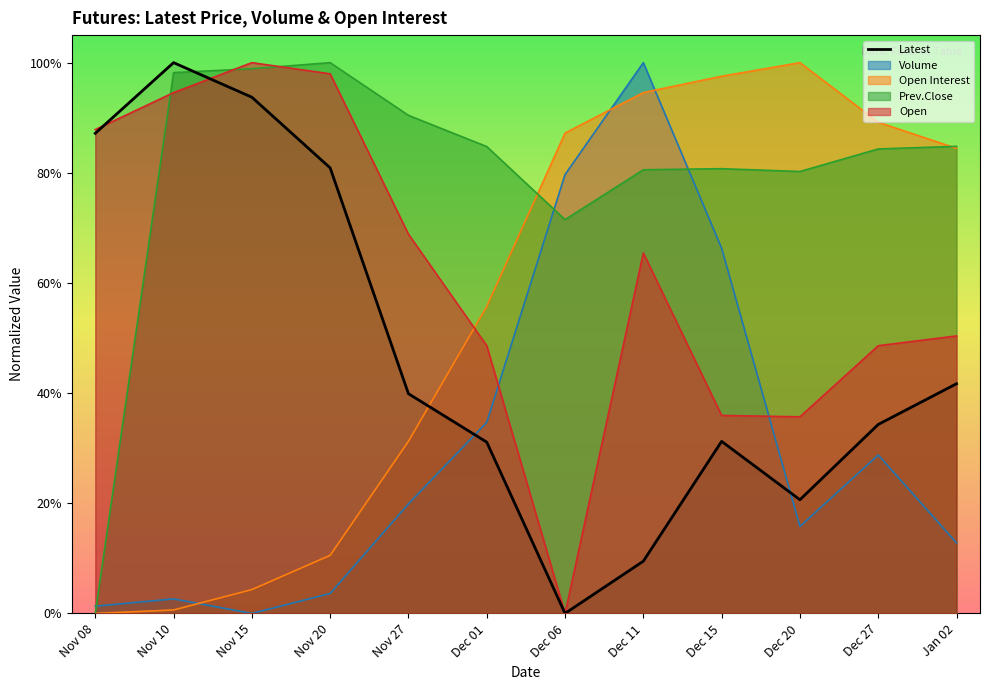

What is the label of the 2nd point from the right?

Dec 27